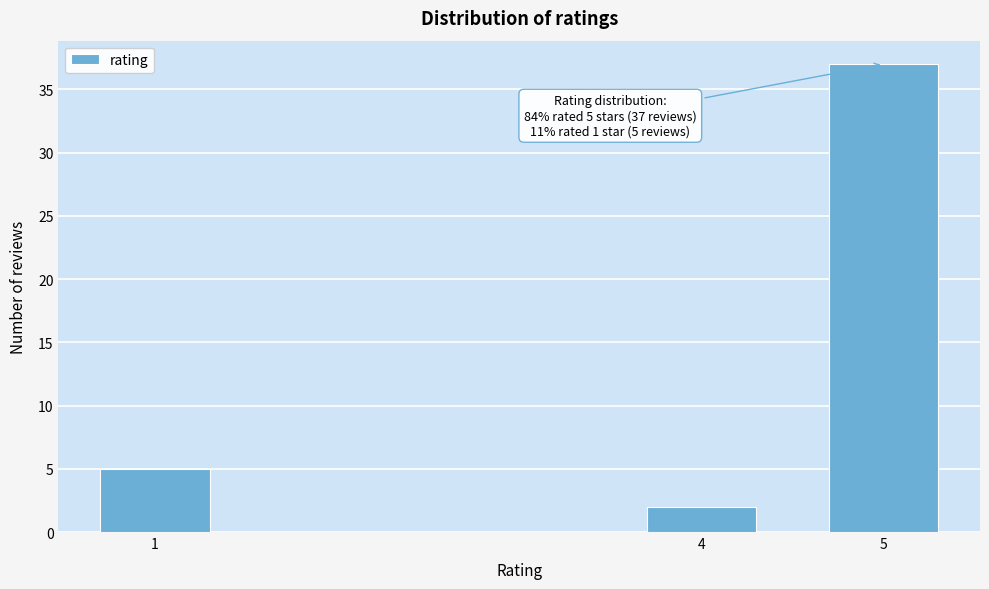

Reading left to right, list all the values displayed in this chart.

5	2	37